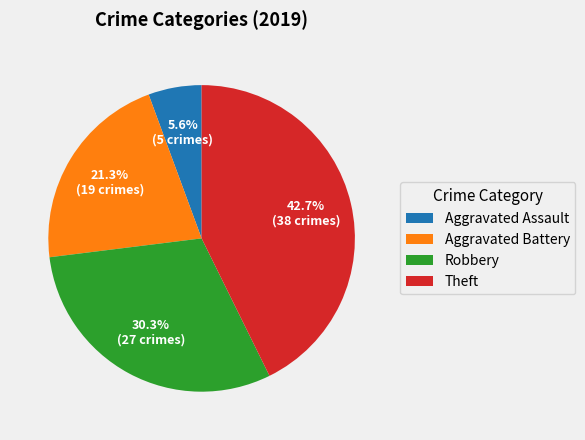

Count the number of slices in the pie.

4